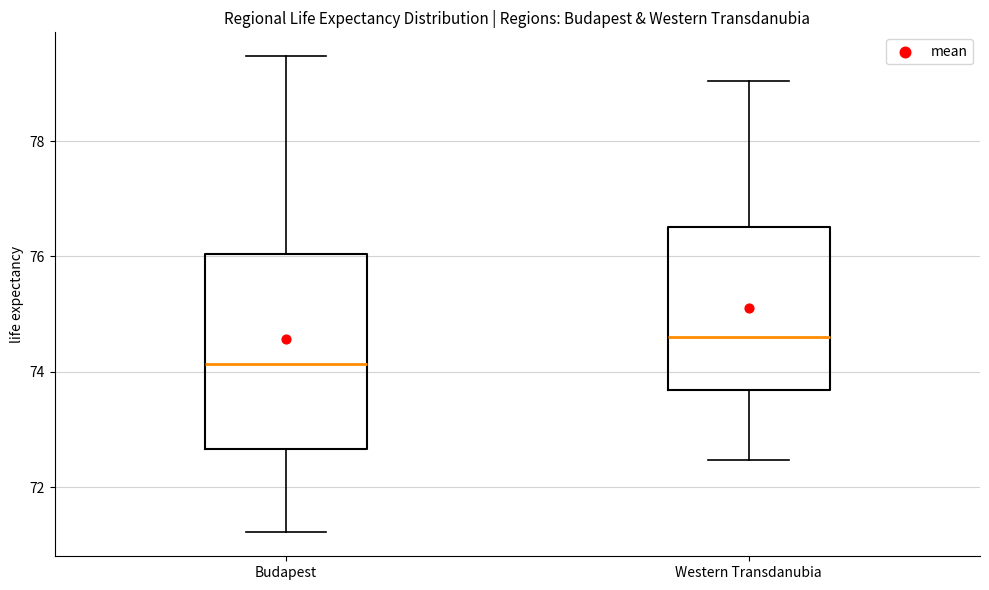

Which box has the lowest median line?

Budapest